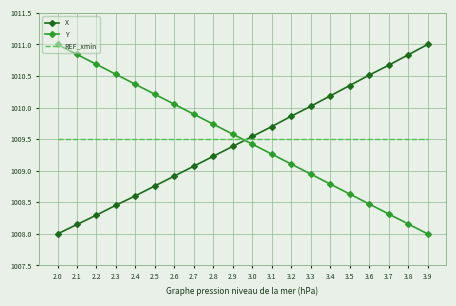

Between which two adjacent categories do X and Y first intersect?

2.9 and 3.0